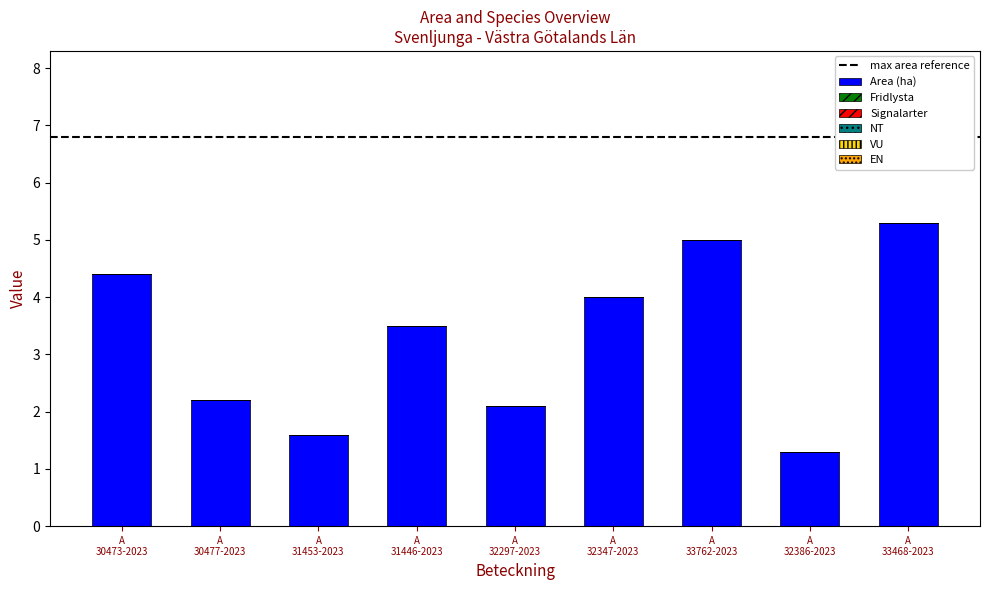

What is the smallest value displayed?

1.3